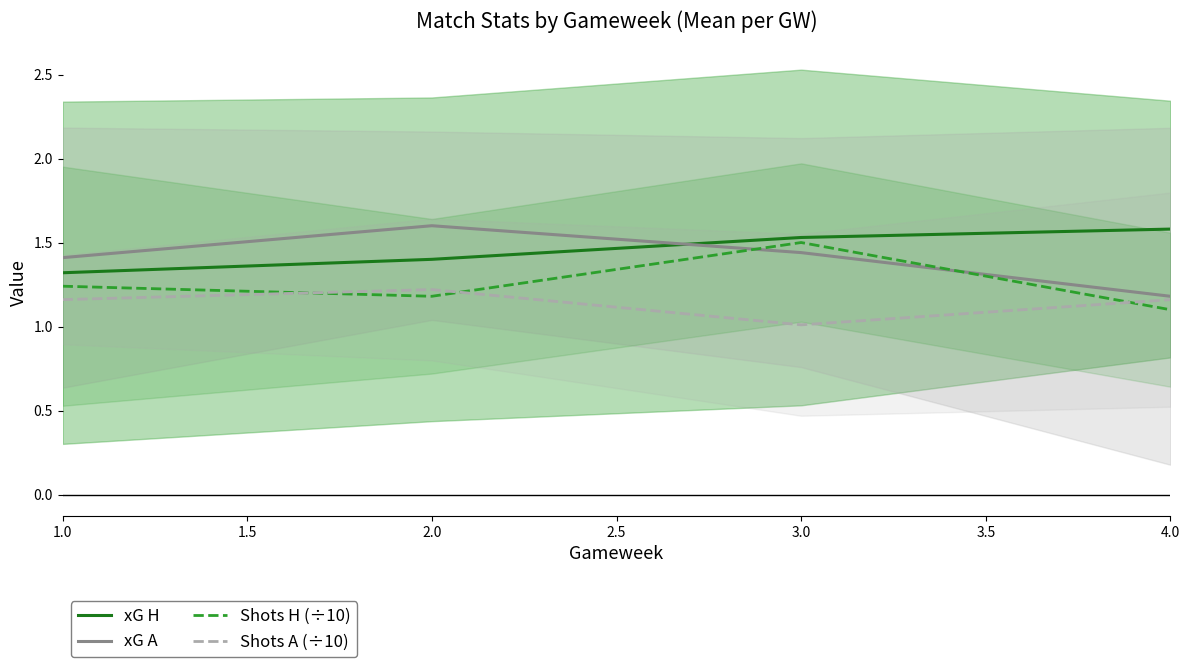

Is the value of Shots H (÷10) at 3.0 greater than the value of xG H at 4.0?

No